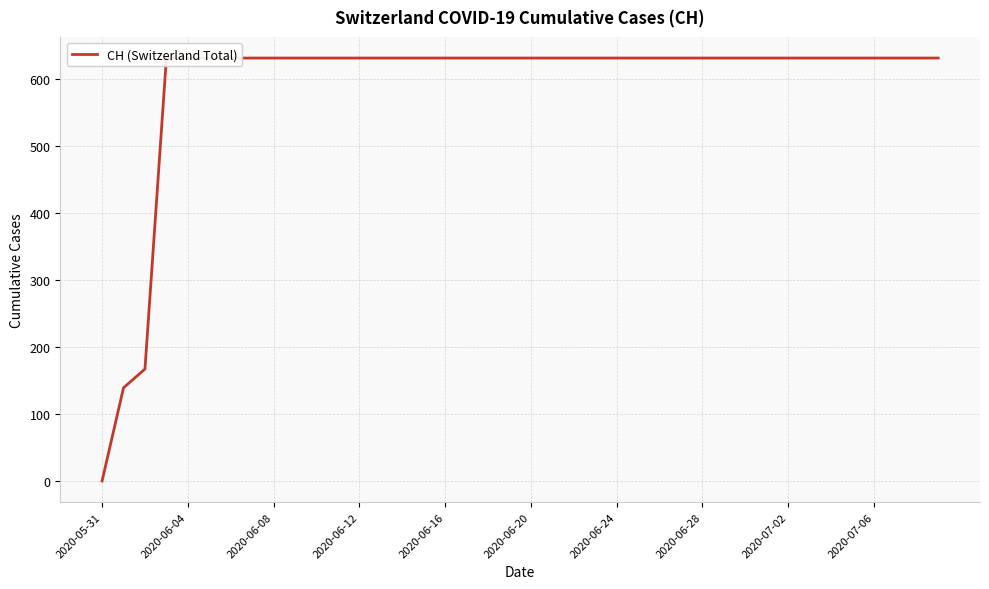

Does the chart display data point markers on the line(s)?

No